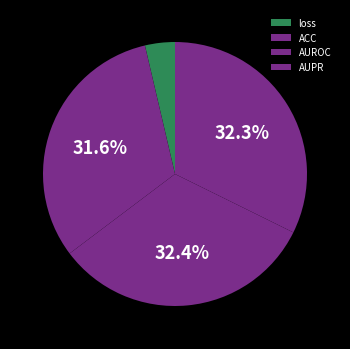

To the nearest percent, what percentage of the pie is loss?

4%